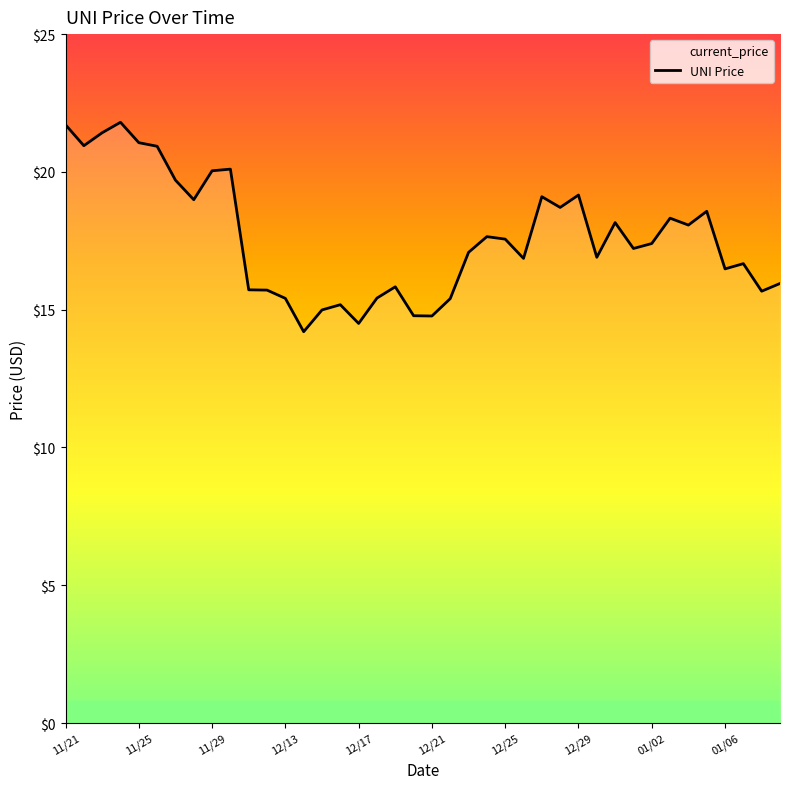

How many points are lower than both their immediate neighbors (excluding endpoints)?

12